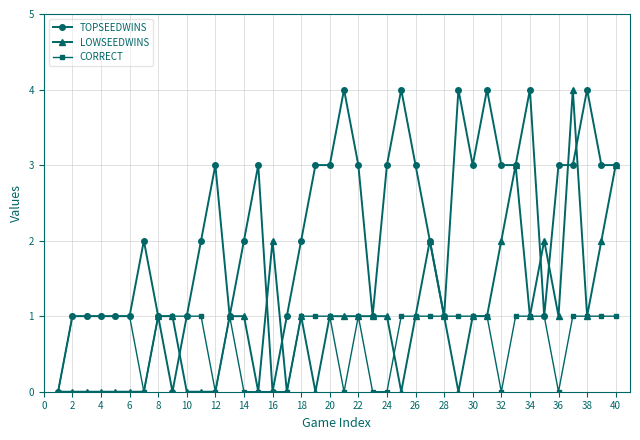

True or false: CORRECT has more than 0 points higher than both neighbors.

True